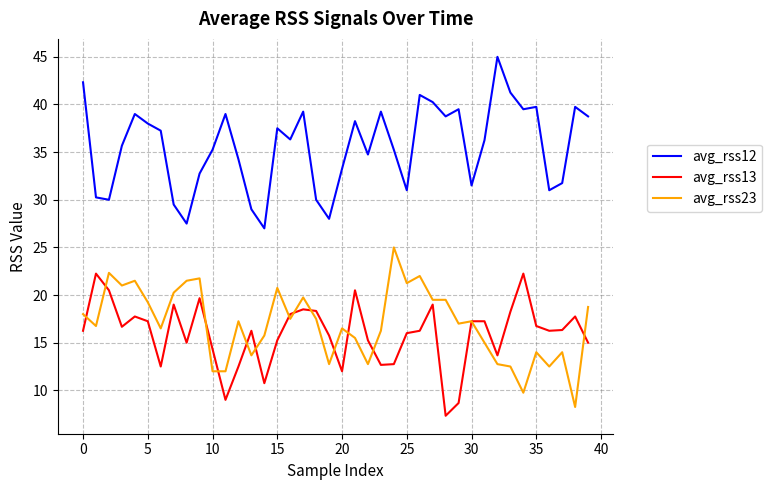

True or false: avg_rss13 and avg_rss12 cross at least once.

False